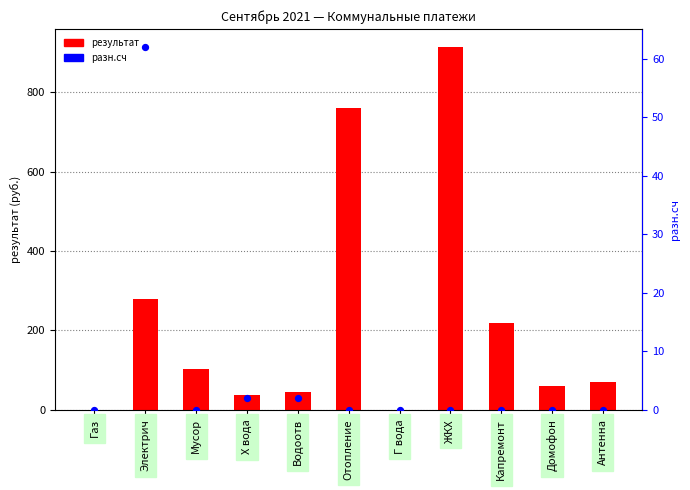

What is the total value across all series at Электрич?

339.8